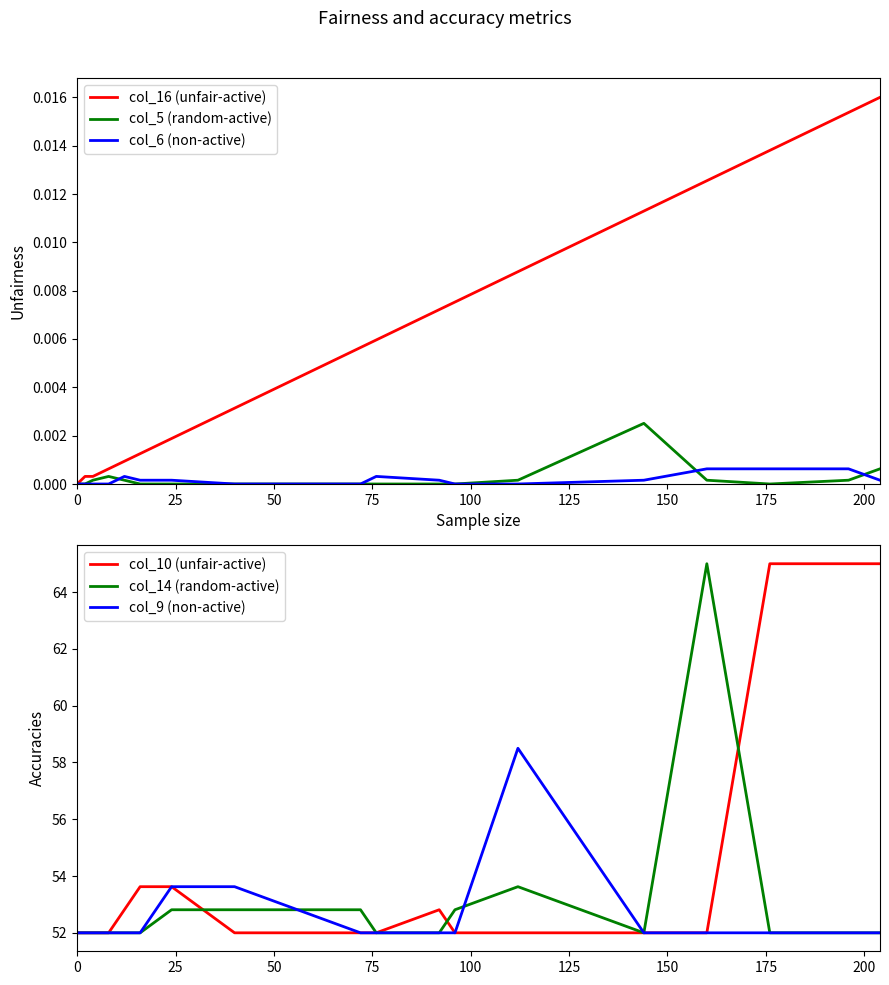

Rank the series by their maximum value, from highest to lowest.

col_10 (unfair-active), col_14 (random-active), col_9 (non-active), col_16 (unfair-active), col_5 (random-active), col_6 (non-active)